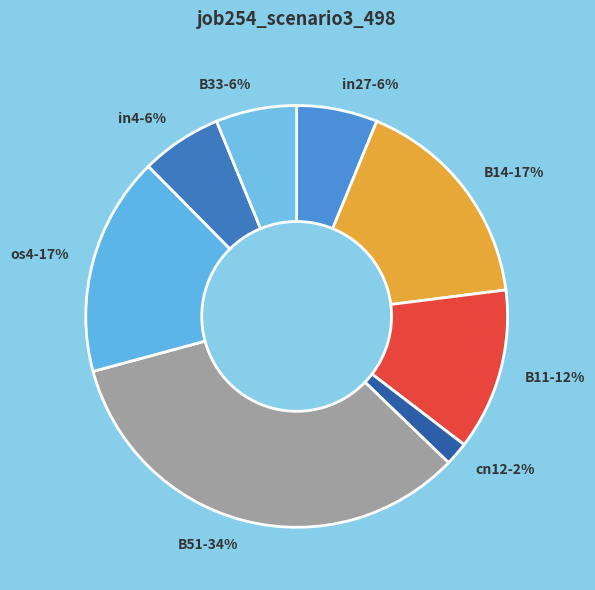

True or false: in4 accounts for 1% of the total.

False